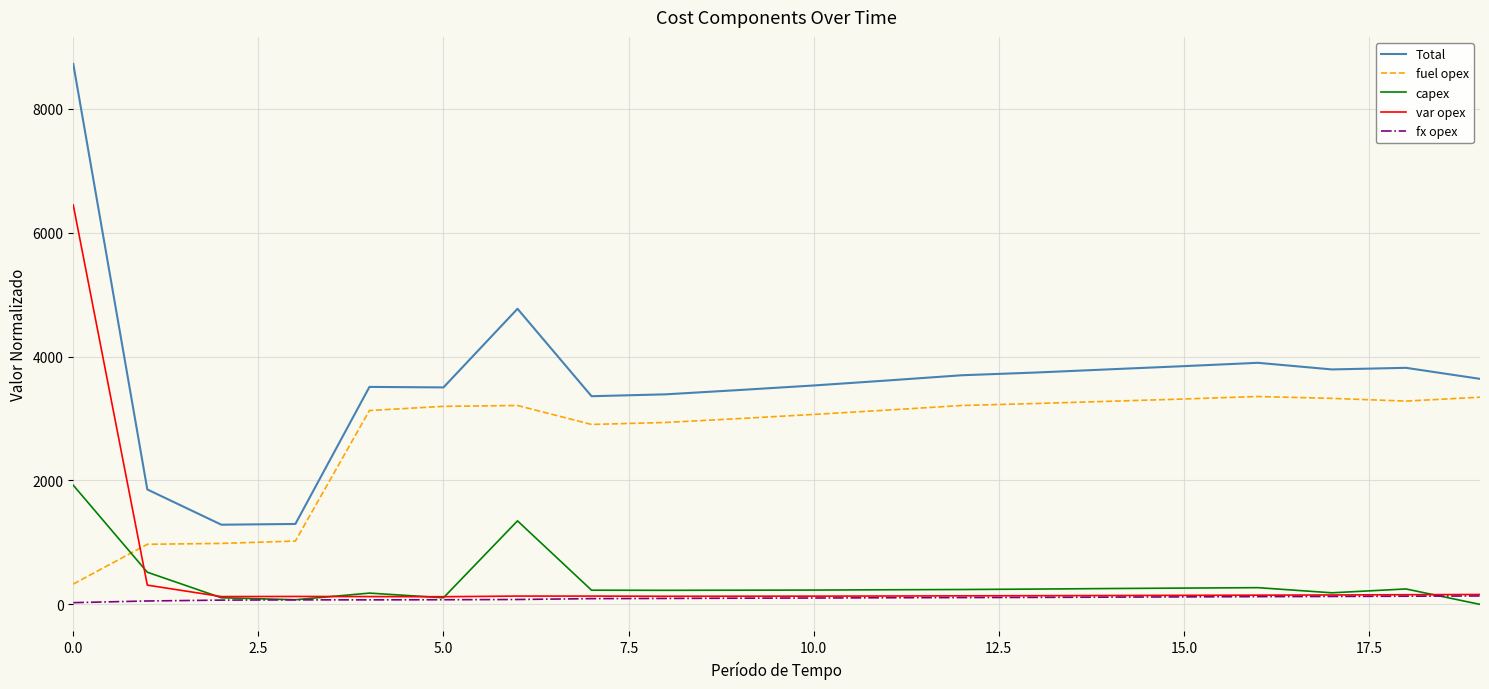

Rank the series by their maximum value, from lowest to highest.

fx opex, capex, fuel opex, var opex, Total